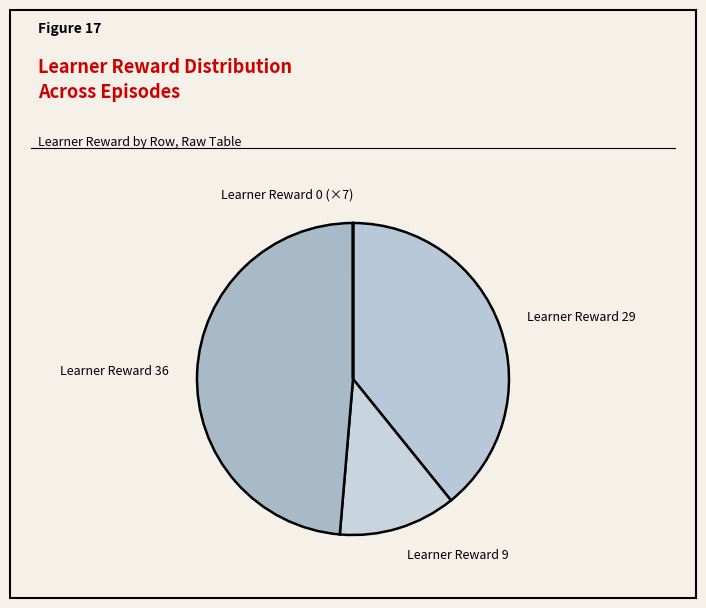

Which slice is the largest?

Learner Reward 36